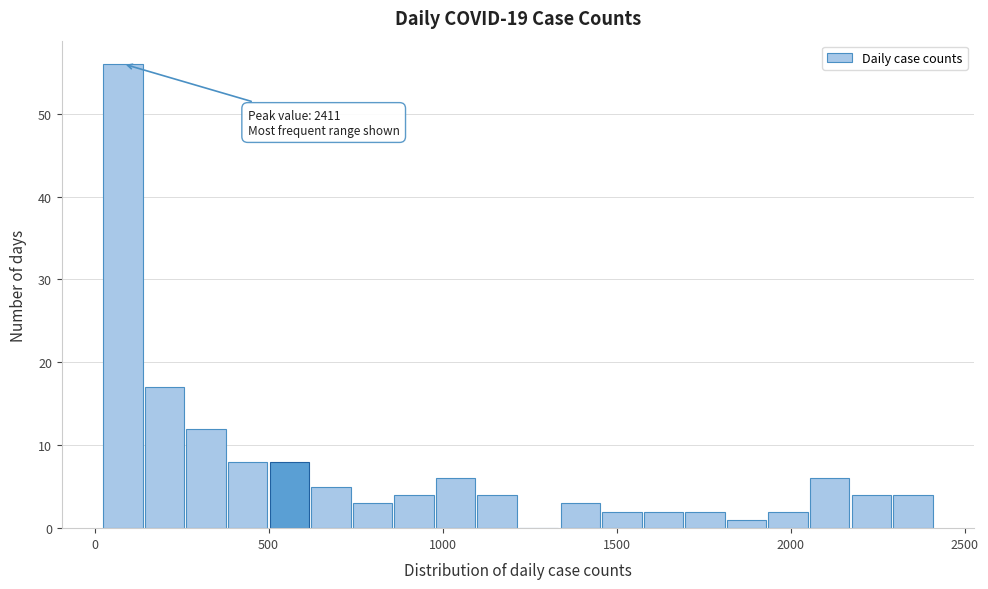

Around what value on the x-axis is the tallest bar? Give the approximate position of its centre, as read against the axis.

100